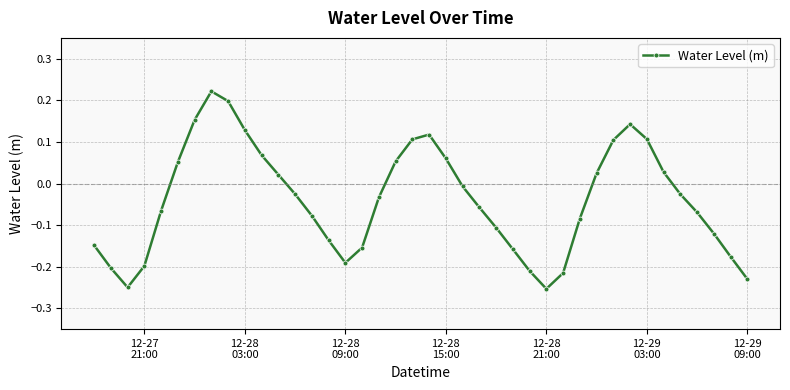

What is the difference between the maximum and minimum values?

0.5